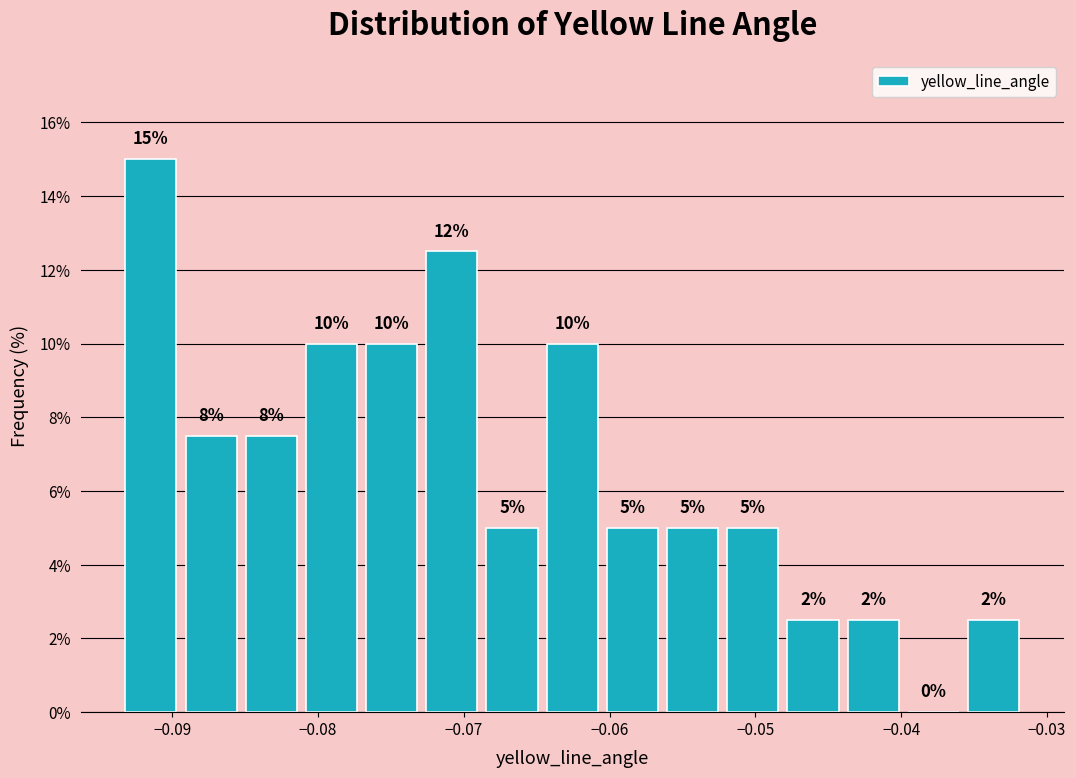

Which range on the x-axis has the tallest bar?

-0.094 to -0.089